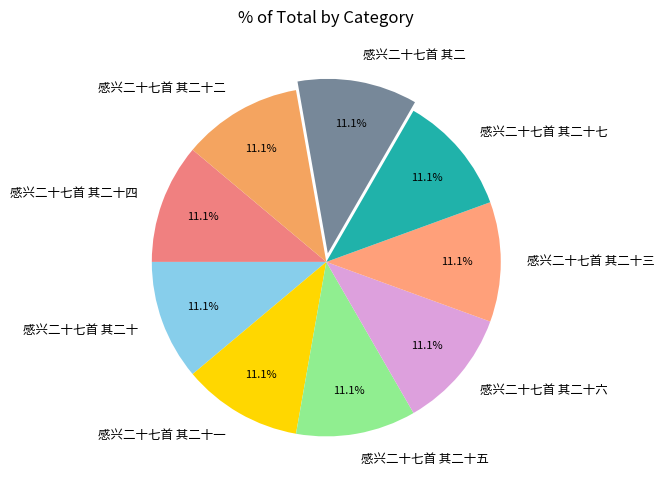

To the nearest percent, what portion does 感兴二十七首 其二十五 represent?

11%